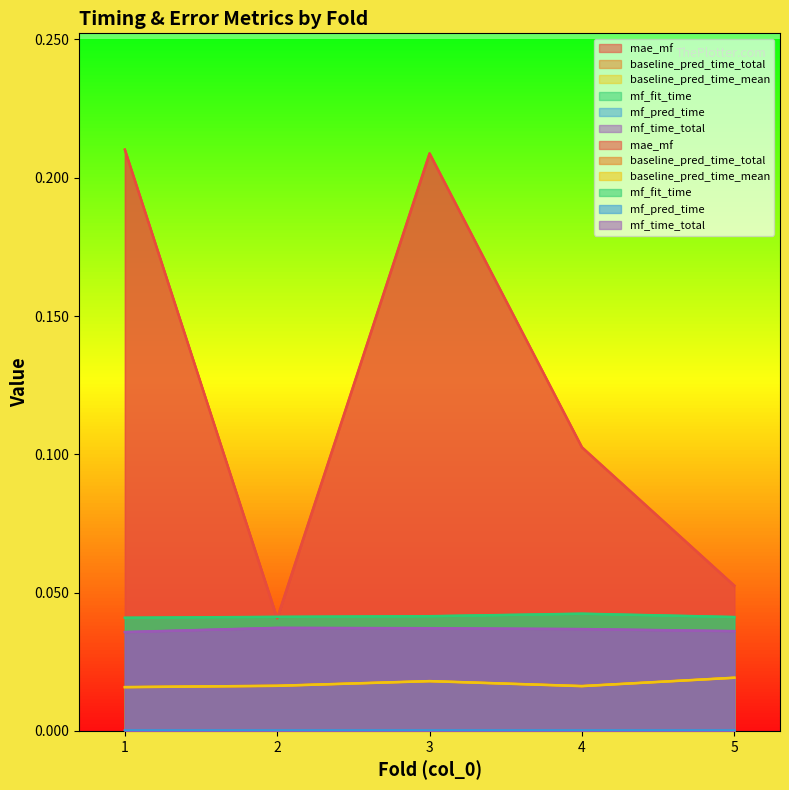

Which category has the lowest value in the mf_fit_time series?

1